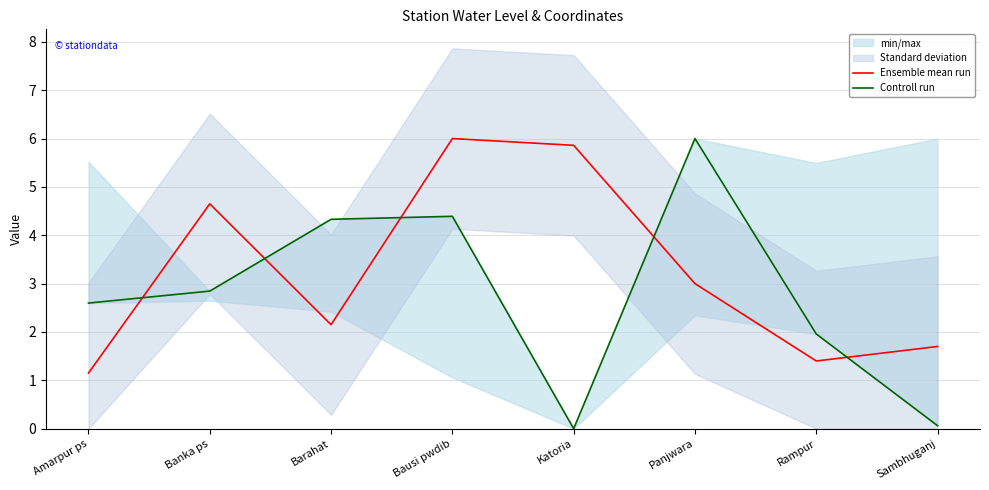

How many values in the Controll run series exceed 2?

5